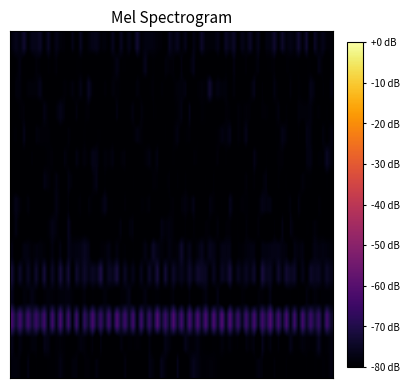

How many distinct data groups are displayed?

18